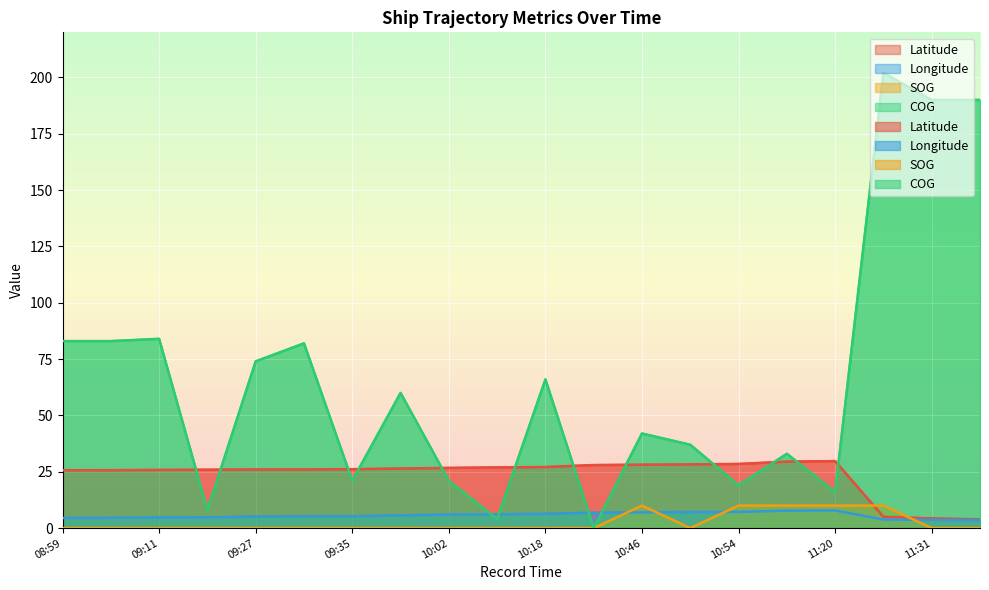

Reading left to right, extract all data points from this chart.

Latitude: 25.7	25.7	25.8	25.9	26.0	26.0	26.2	26.4	26.7	26.9	27.1	28.0	28.1	28.3	28.5	29.5	29.7	5.0	4.3	3.9
Longitude: 4.5	4.6	4.8	4.8	5.1	5.2	5.3	5.7	6.0	6.1	6.4	6.8	7.0	7.1	7.2	7.8	7.8	3.8	3.6	3.6
SOG: 0.0	0.0	0.0	0.0	0.0	0.0	0.0	0.0	0.0	0.0	0.0	0.0	10.0	0.0	10.0	10.0	10.0	10.0	0.0	0.0
COG: 83.0	83.0	84.0	8.0	74.0	82.0	21.0	60.0	21.0	4.0	66.0	0.0	42.0	37.0	19.0	33.0	16.0	202.0	190.0	190.0